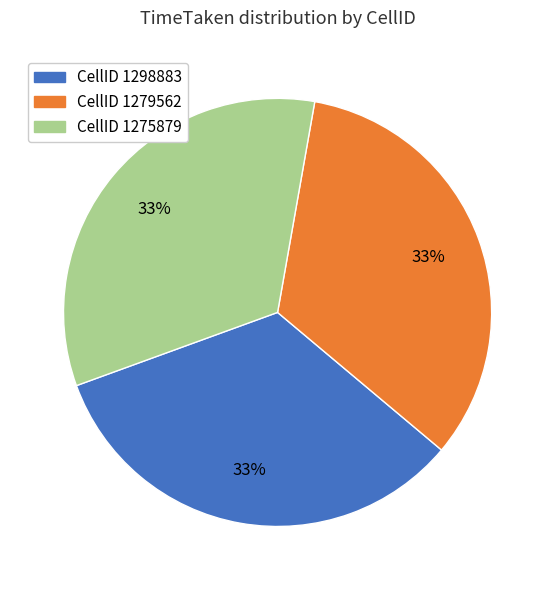

To the nearest percent, what is the average slice percentage?

33%